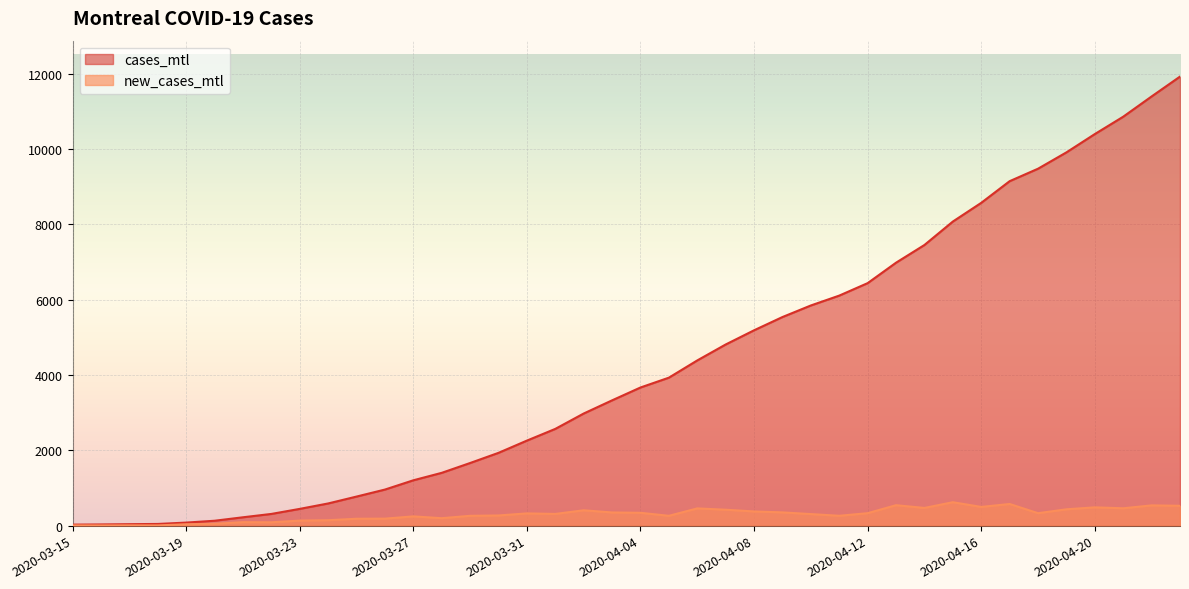

Which category has the lowest value in the new_cases_mtl series?

2020-03-16